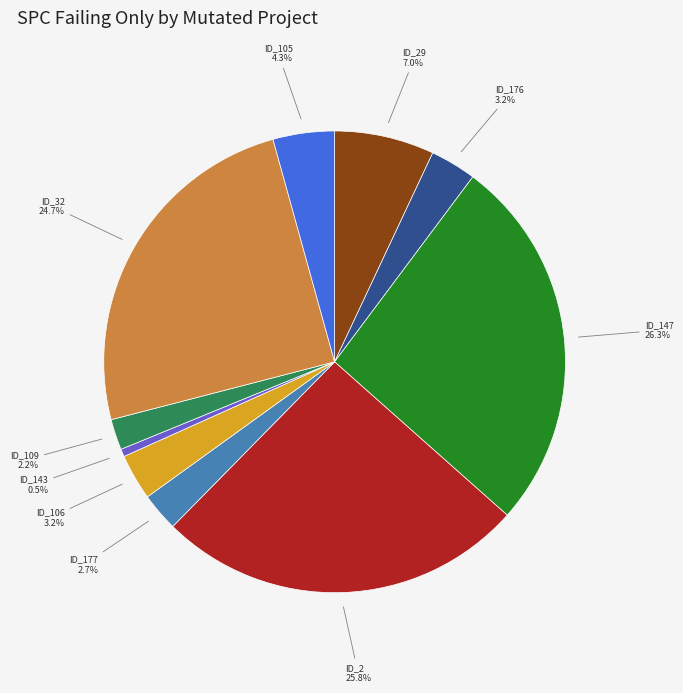

Is ID_109 the majority of the pie?

No